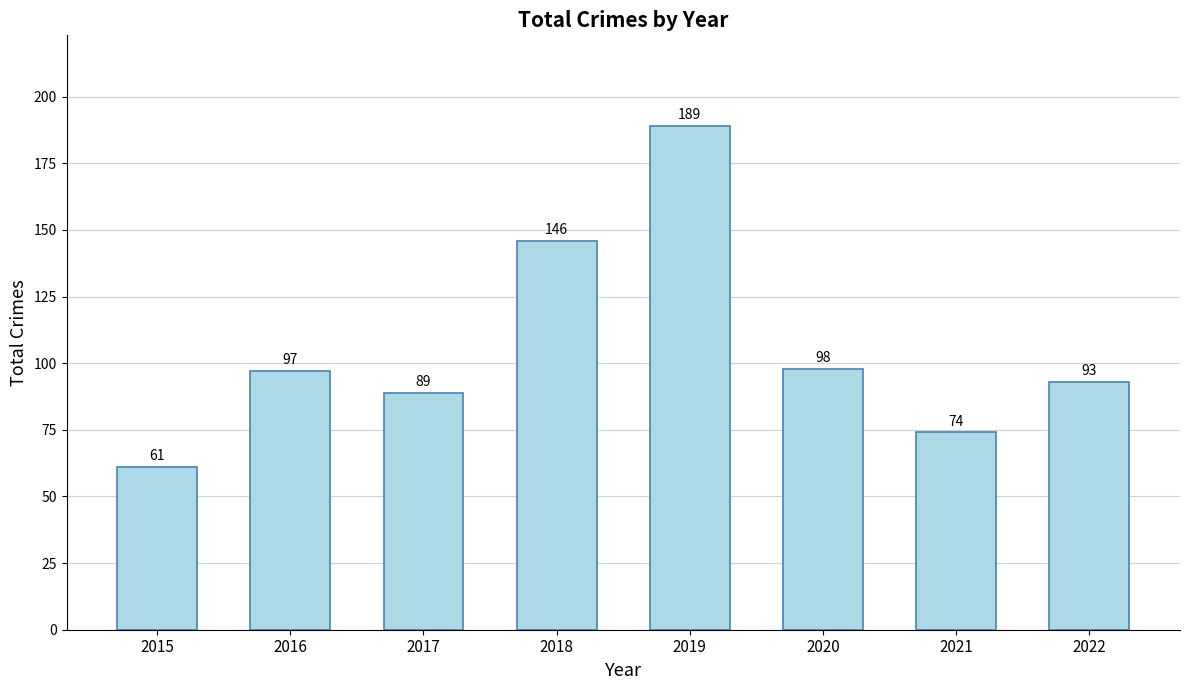

List the labels in order of value, largest first.

2019, 2018, 2020, 2016, 2022, 2017, 2021, 2015